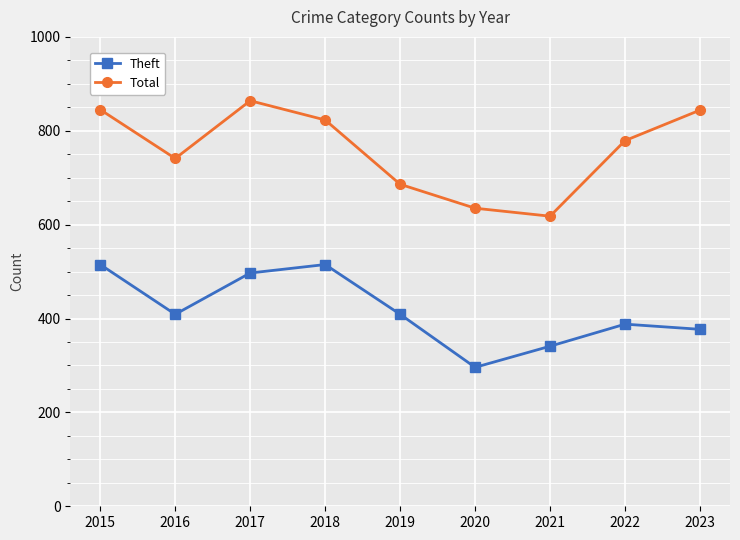

What is the spread (max minus min) of values at 2016?

332